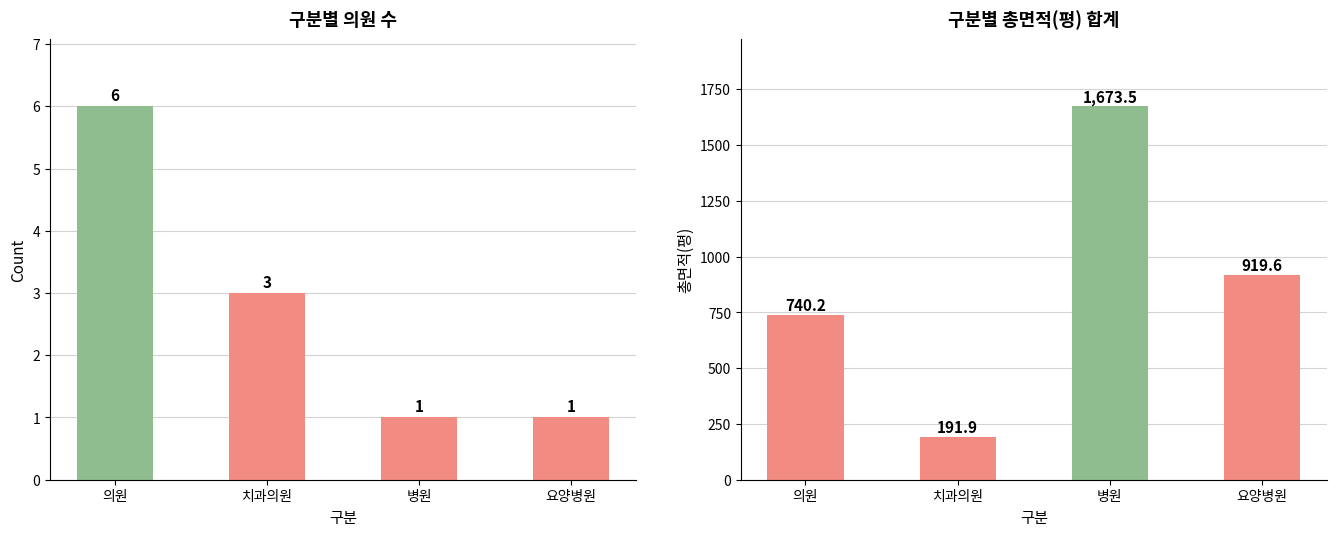

Which series has the largest total across all categories?

구분별 총면적(평)